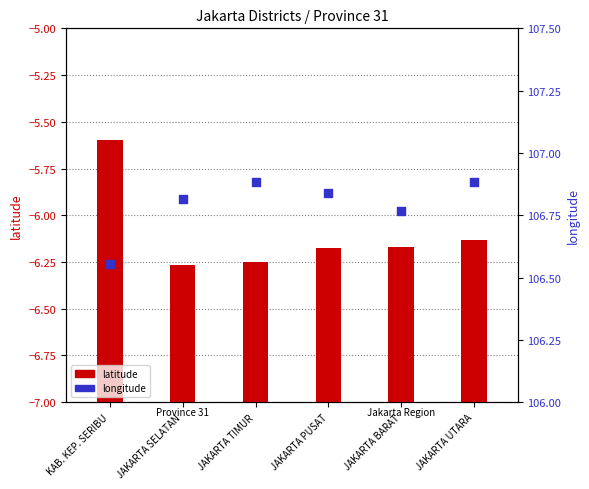

Which series contains the lowest Y value?

latitude